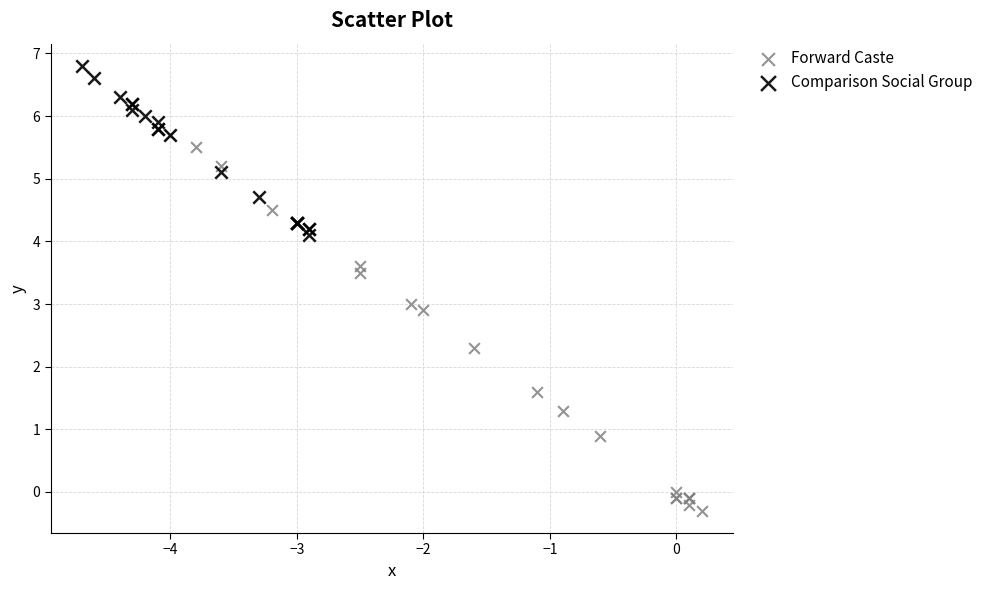

Which series reaches the minimum Y coordinate?

Forward Caste